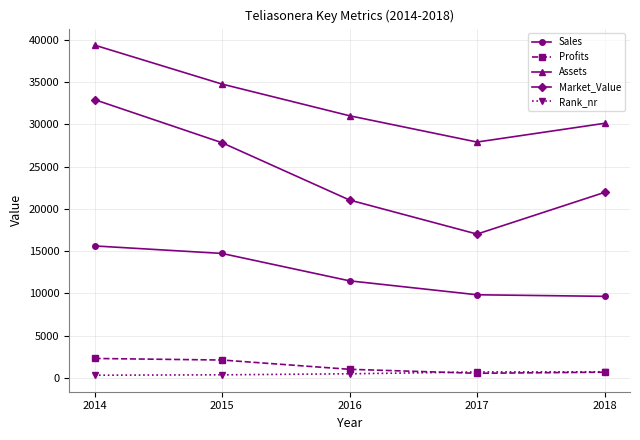

True or false: Profits has more than 1 points higher than both neighbors.

False